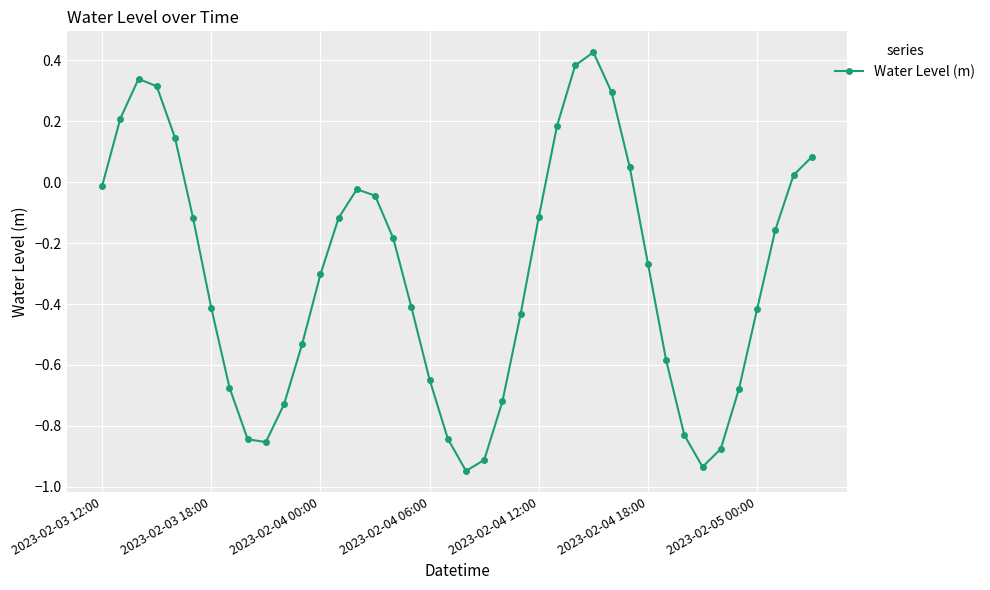

Count the number of categories in the chart.

40